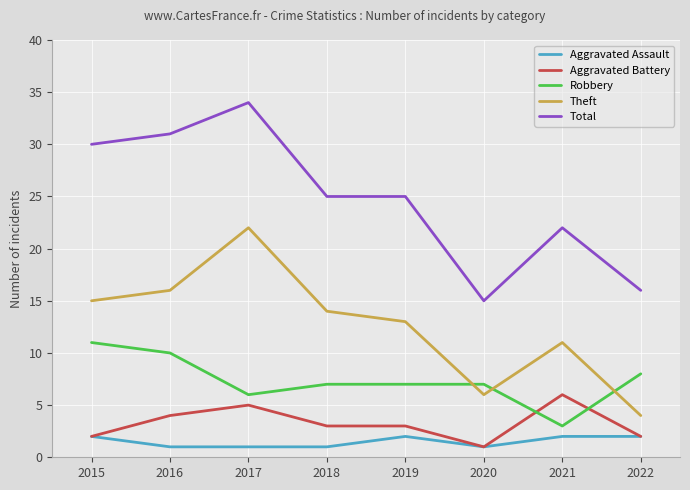

Which series has the largest range (max minus min)?

Total